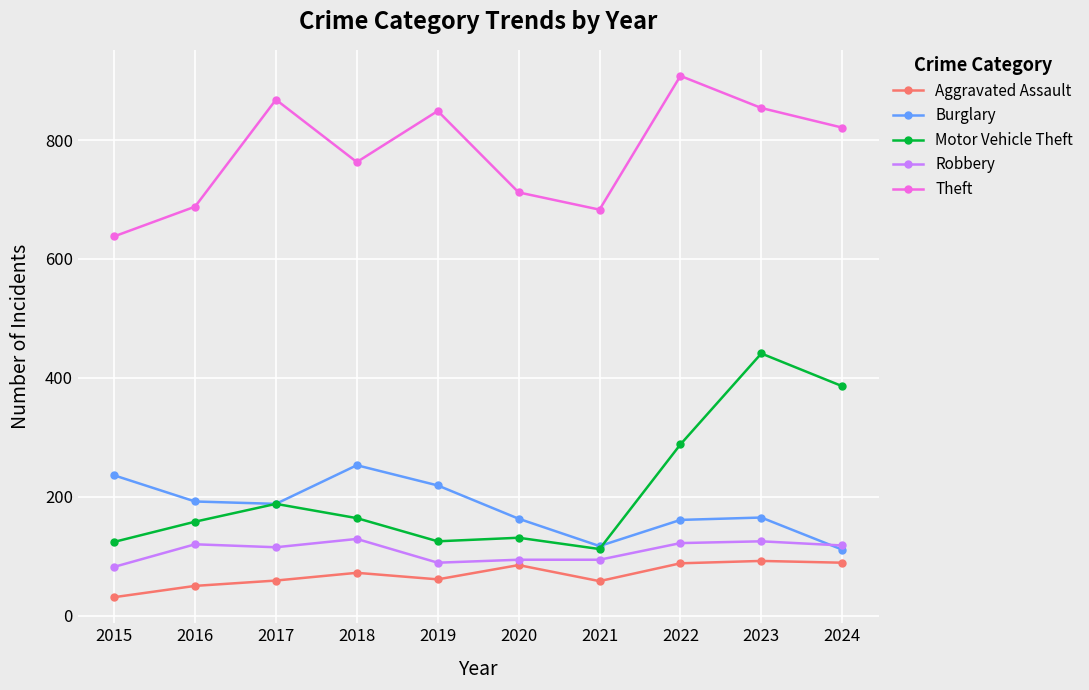

What is the smallest value displayed?

31